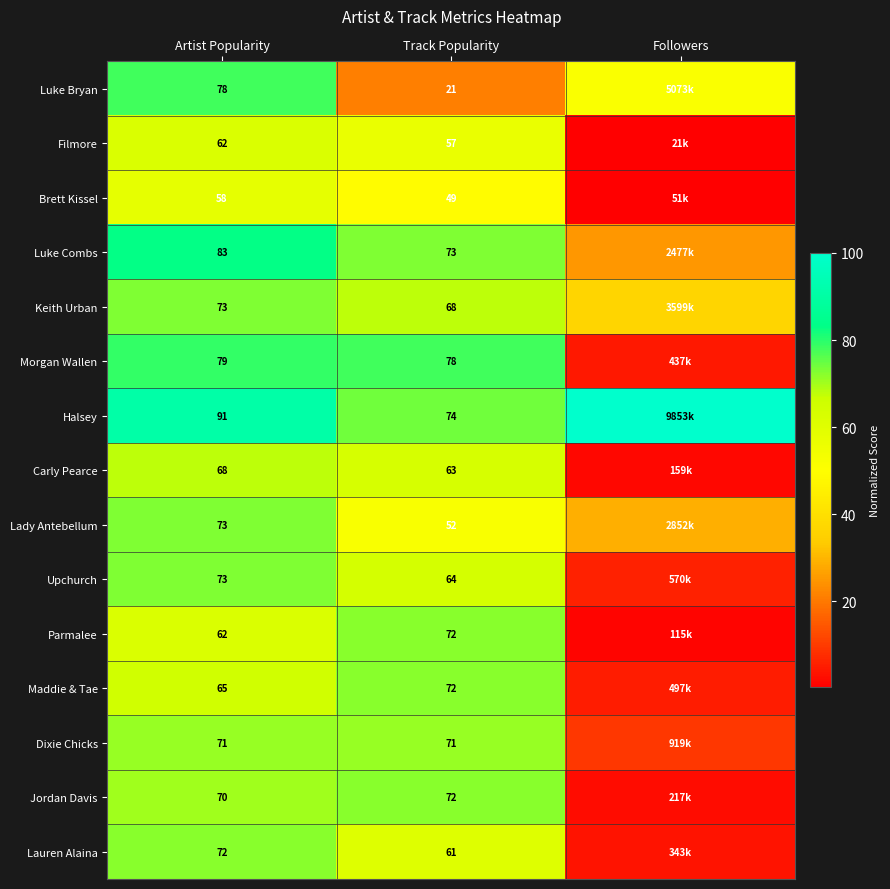

Is the value of Filmore at Artist Popularity greater than the value of Carly Pearce at Artist Popularity?

No